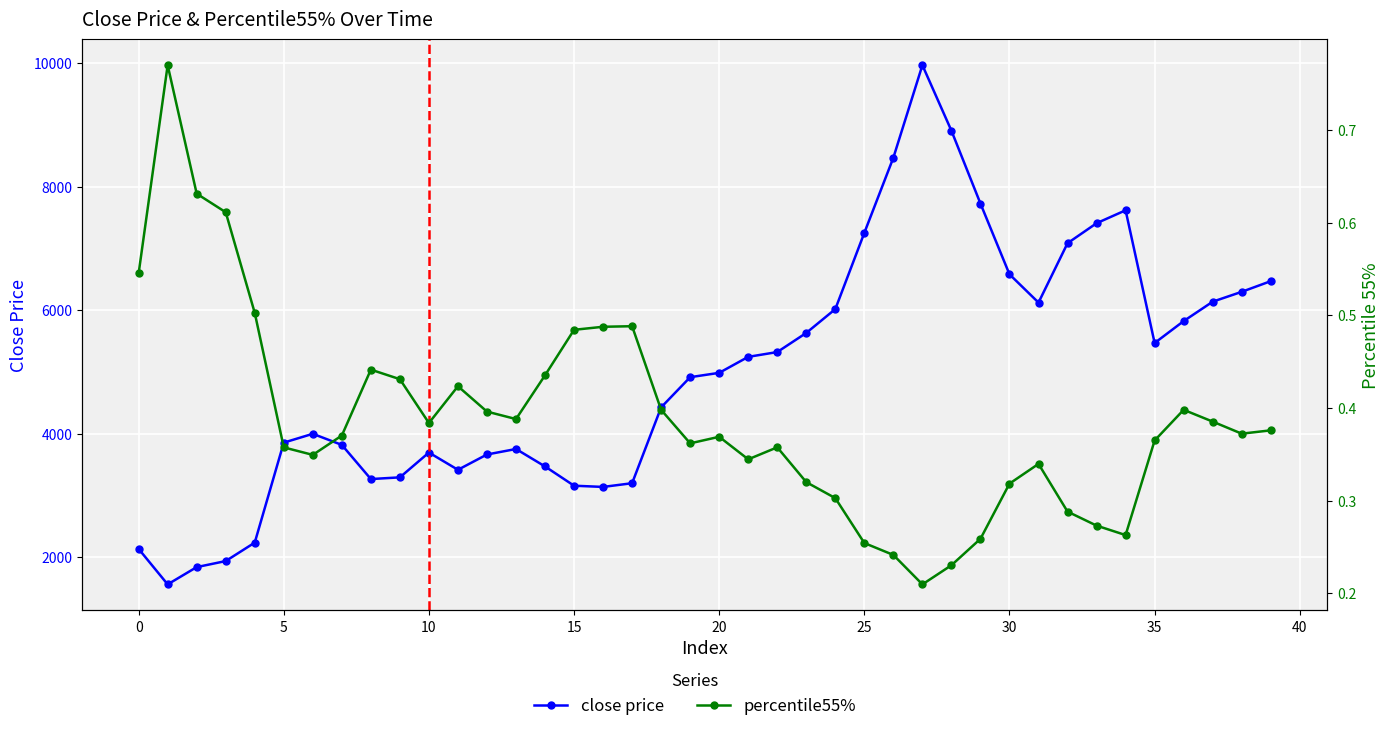

True or false: close price and percentile55% intersect in this chart.

False